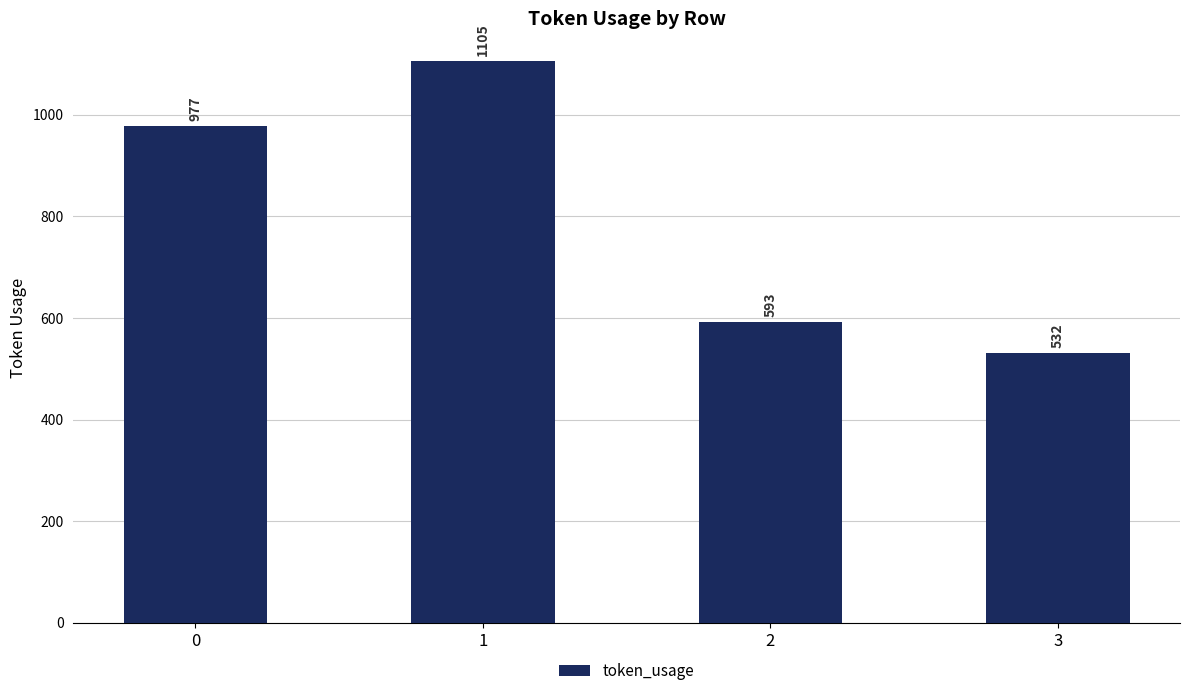

Read the value at 0.

977